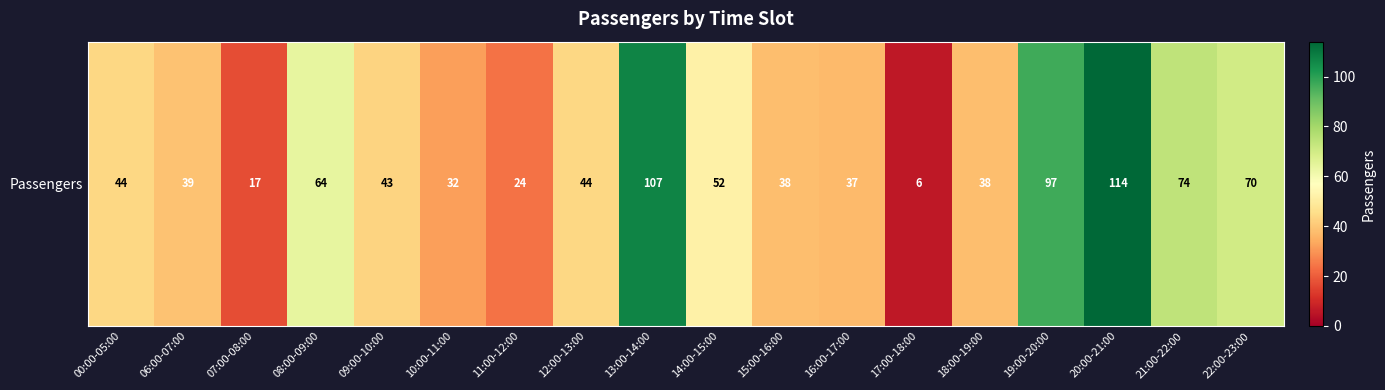

How many data points are less than 44?

9